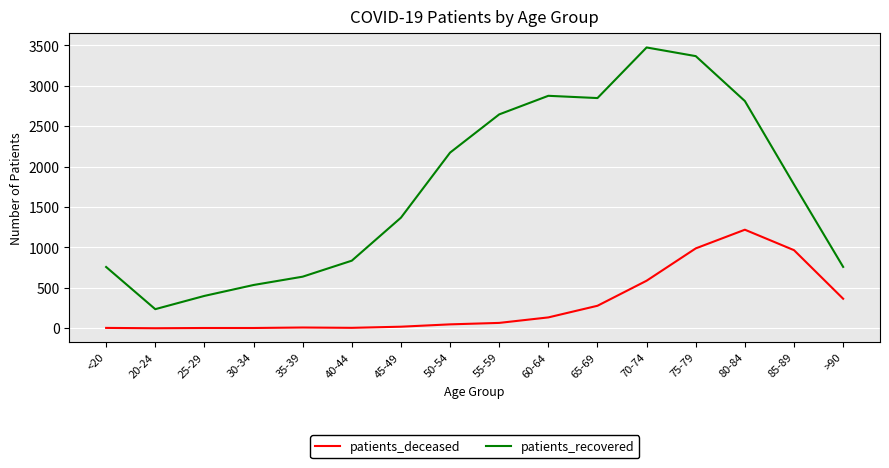

Does the chart have visible grid lines?

Yes